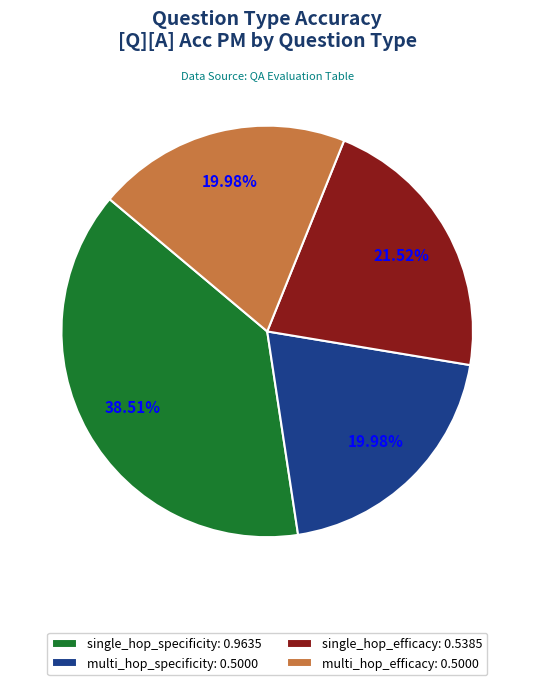

To the nearest percent, what portion does single_hop_efficacy represent?

22%